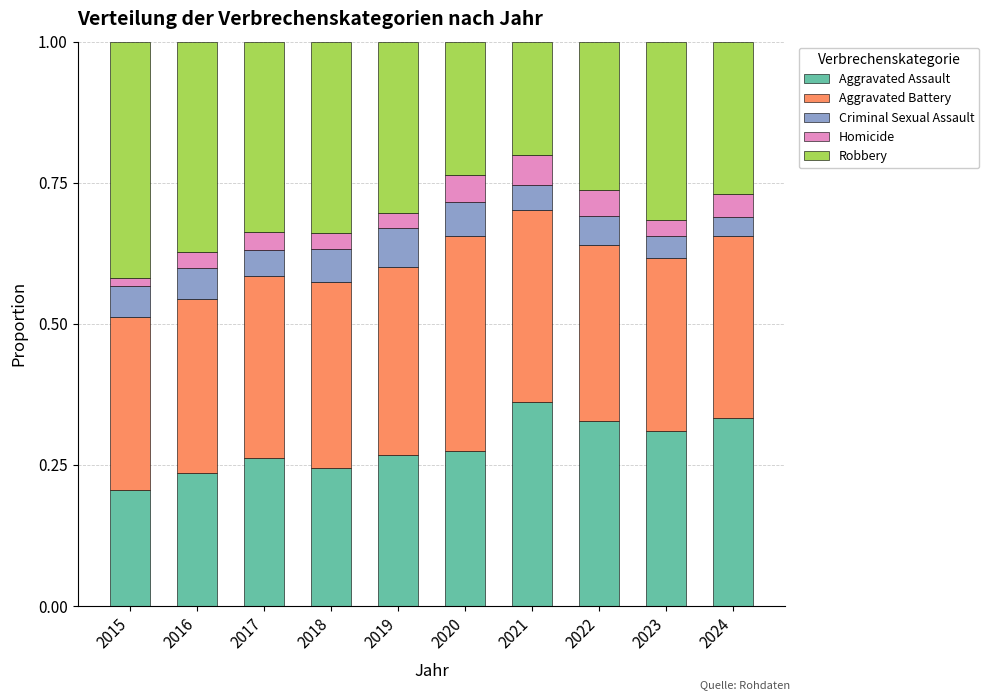

Where is Aggravated Assault nearest to the value 0?

2015